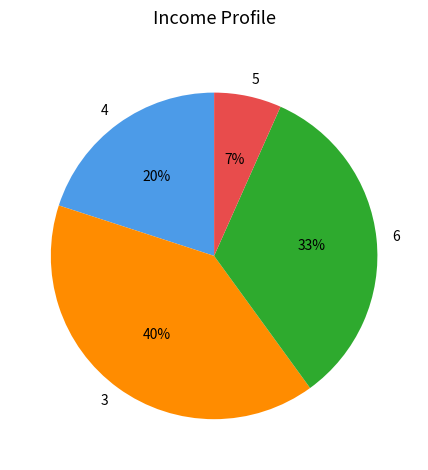

Between 6 and 5, which is larger?

6